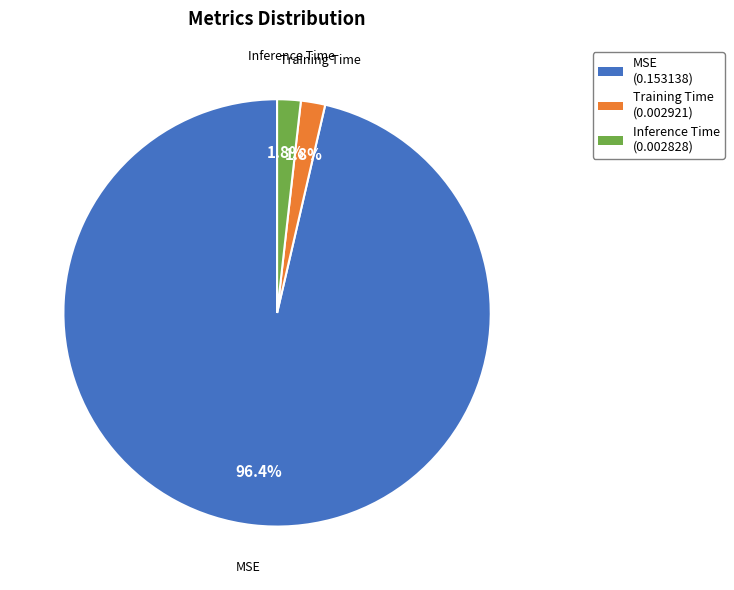

True or false: MSE accounts for 96% of the total.

True